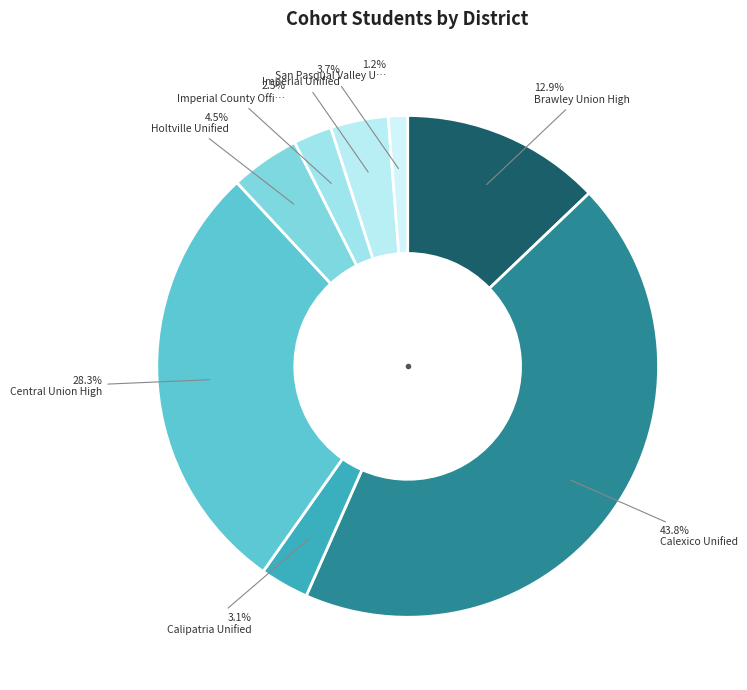

Count the number of slices in the pie.

8